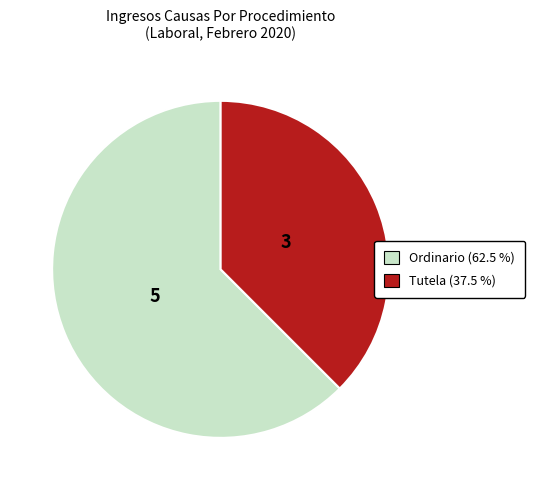

Do Ordinario and Tutela together represent more than half of the pie?

Yes